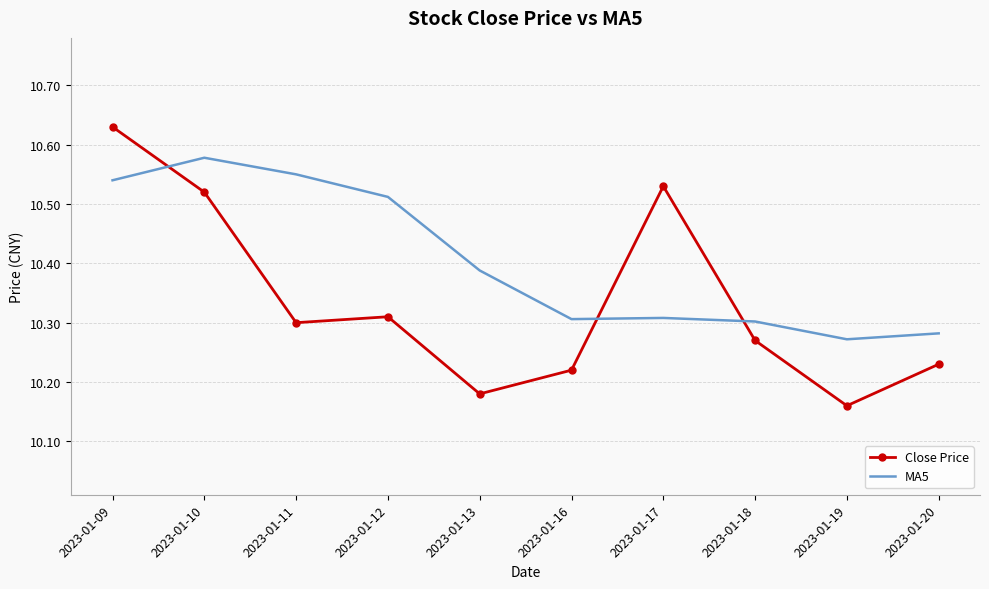

True or false: MA5 has more than 0 points higher than both neighbors.

True